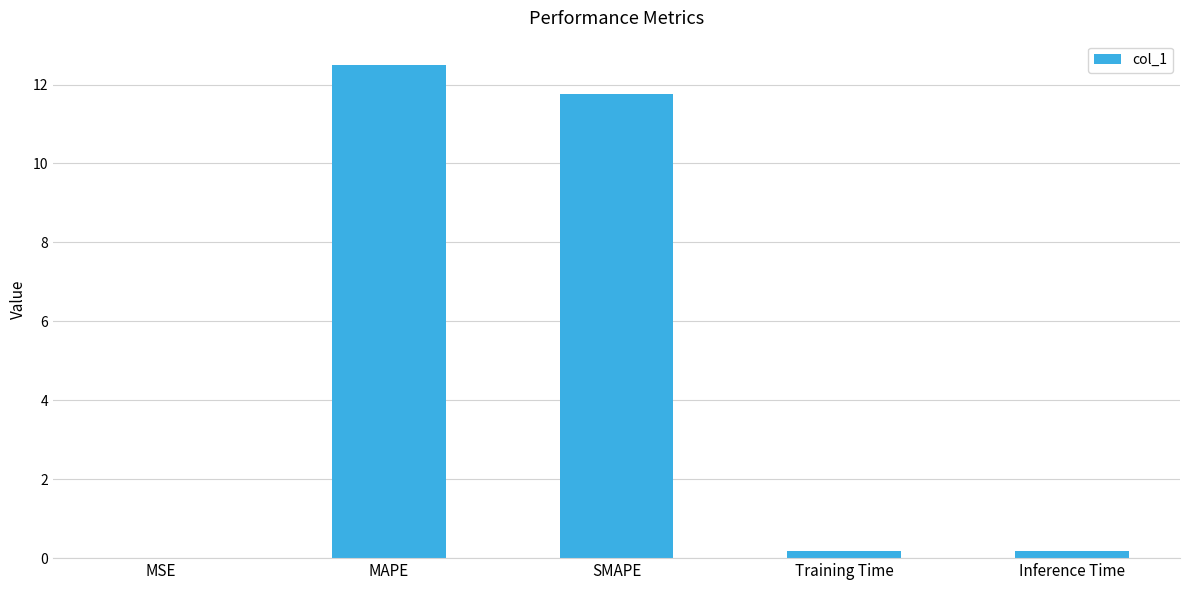

Count the number of categories in the chart.

5